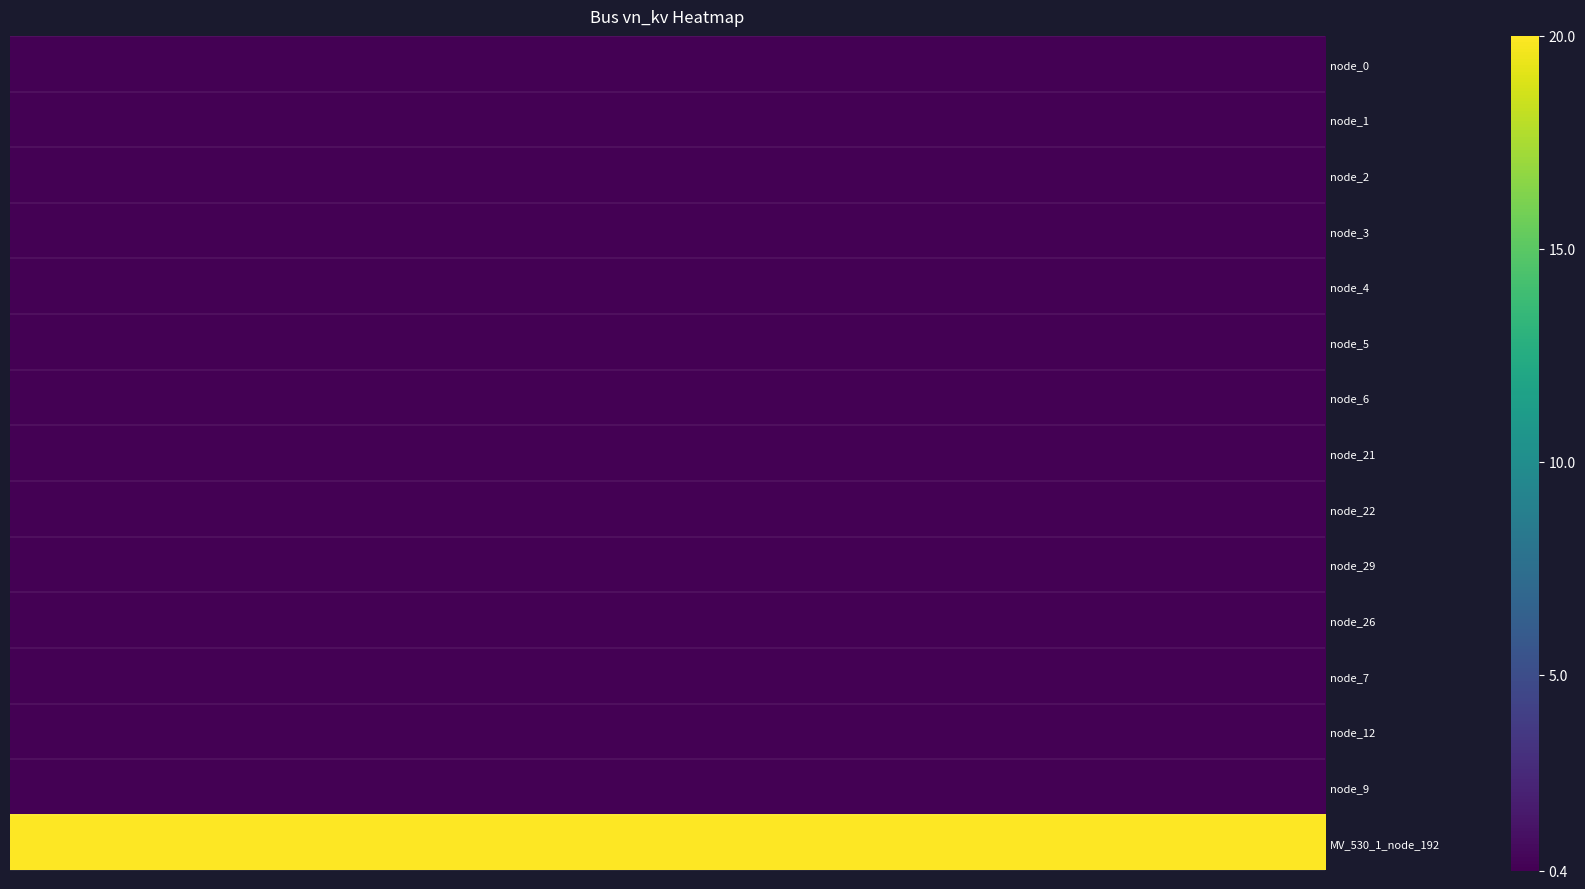

Which series has the largest total across all categories?

MV_530_1_node_192